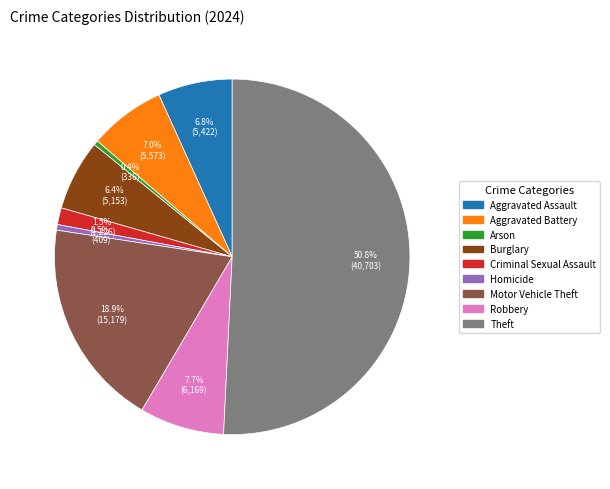

Between Robbery and Theft, which is larger?

Theft